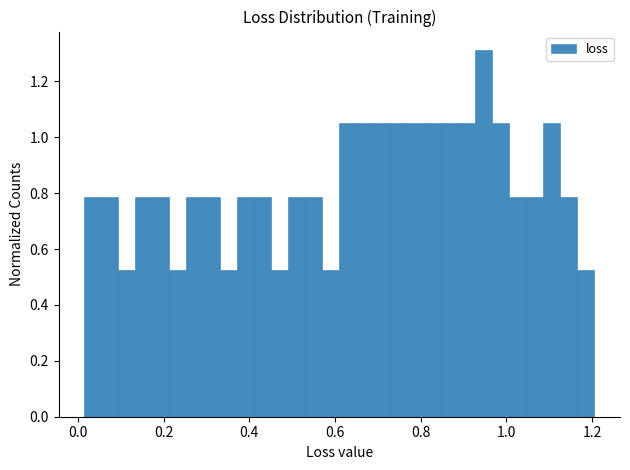

Around what value on the x-axis is the tallest bar? Give the approximate position of its centre, as read against the axis.

0.94